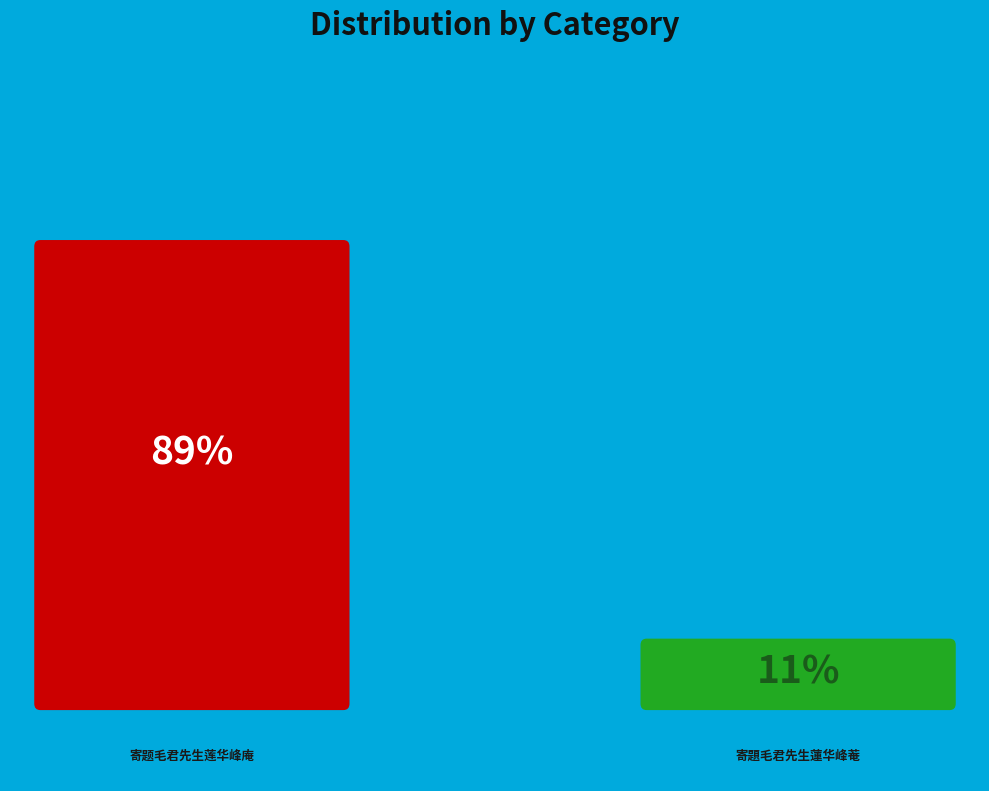

Does any single category account for the majority?

Yes